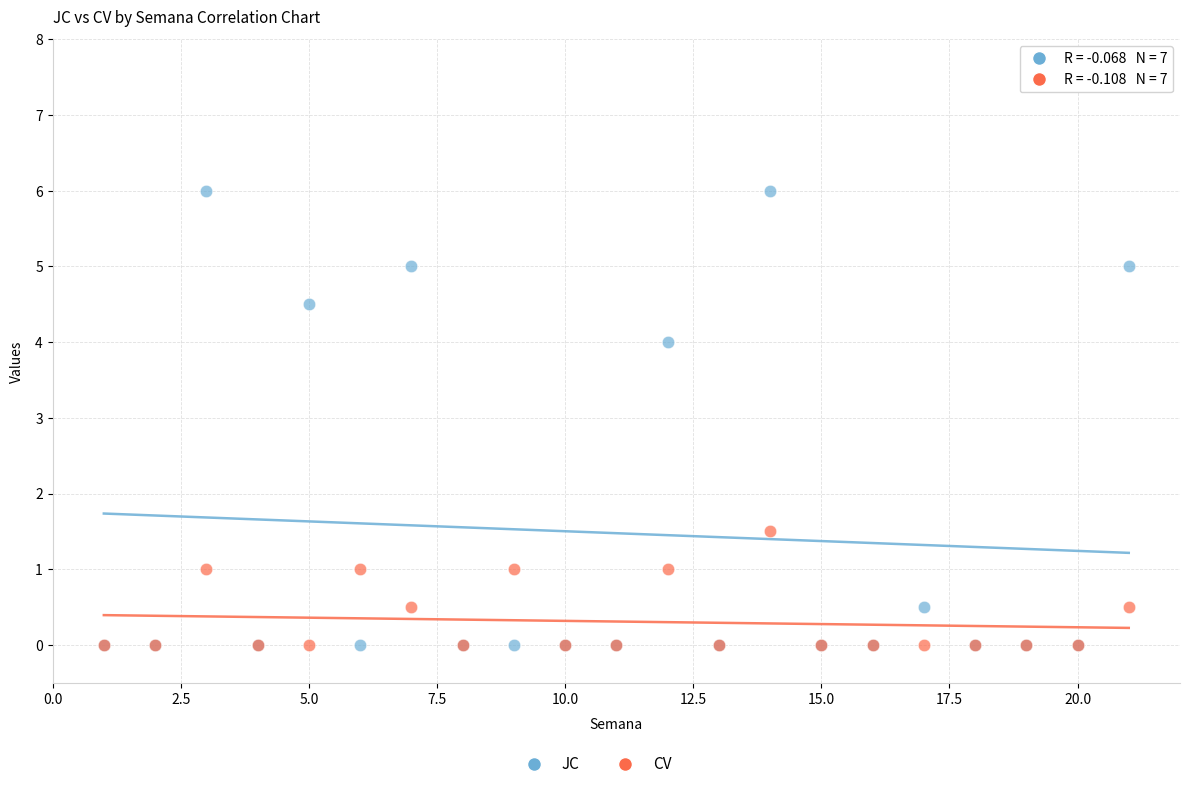

Which series has the largest Y range (max minus min)?

JC